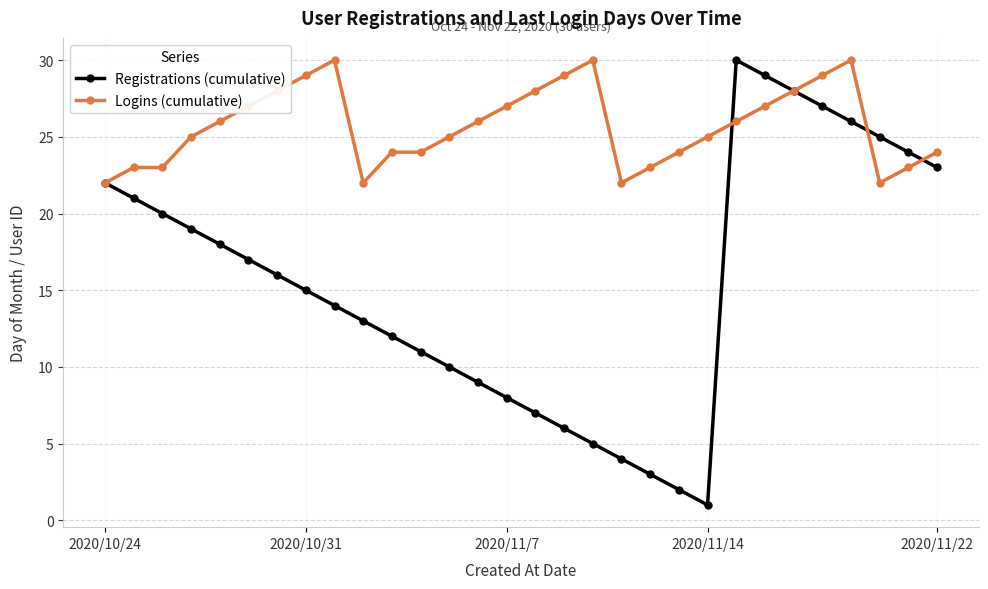

Reading left to right, what are all the values shown in this chart?

Registrations (cumulative): 22	21	20	19	18	17	16	15	14	13	12	11	10	9	8	7	6	5	4	3	2	1	30	29	28	27	26	25	24	23
Logins (cumulative): 22	23	23	25	26	27	28	29	30	22	24	24	25	26	27	28	29	30	22	23	24	25	26	27	28	29	30	22	23	24